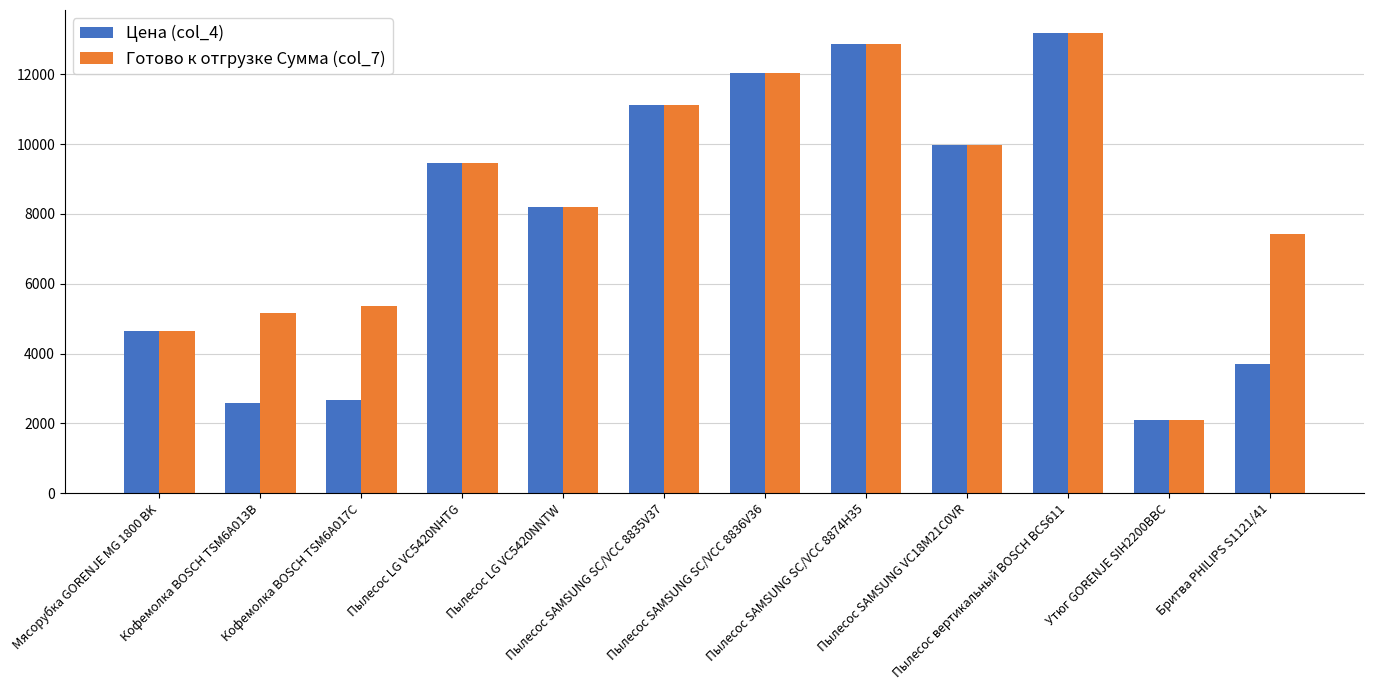

What is the difference between the maximum and minimum values in the Готово к отгрузке Сумма (col_7) series?

11075